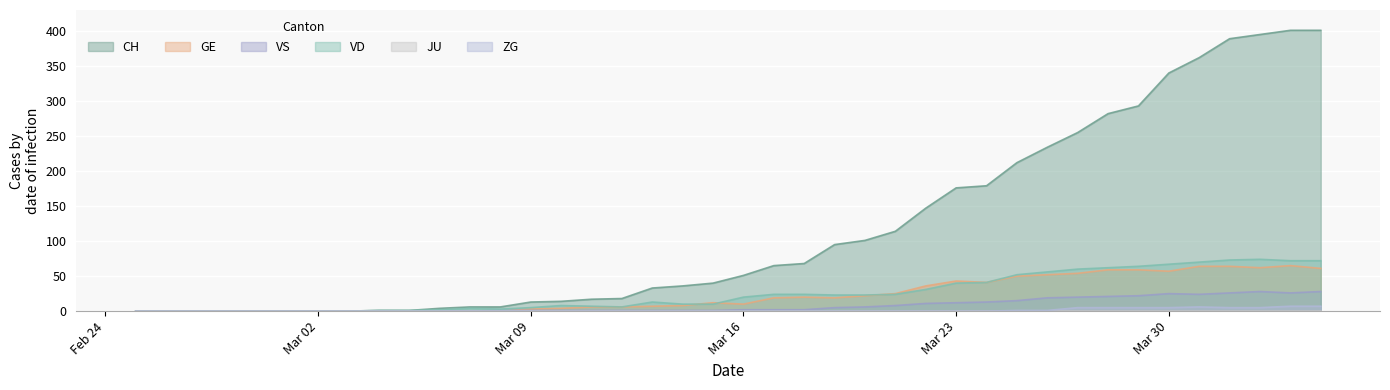

True or false: VD has a value of 2 at 2020-03-11.

False